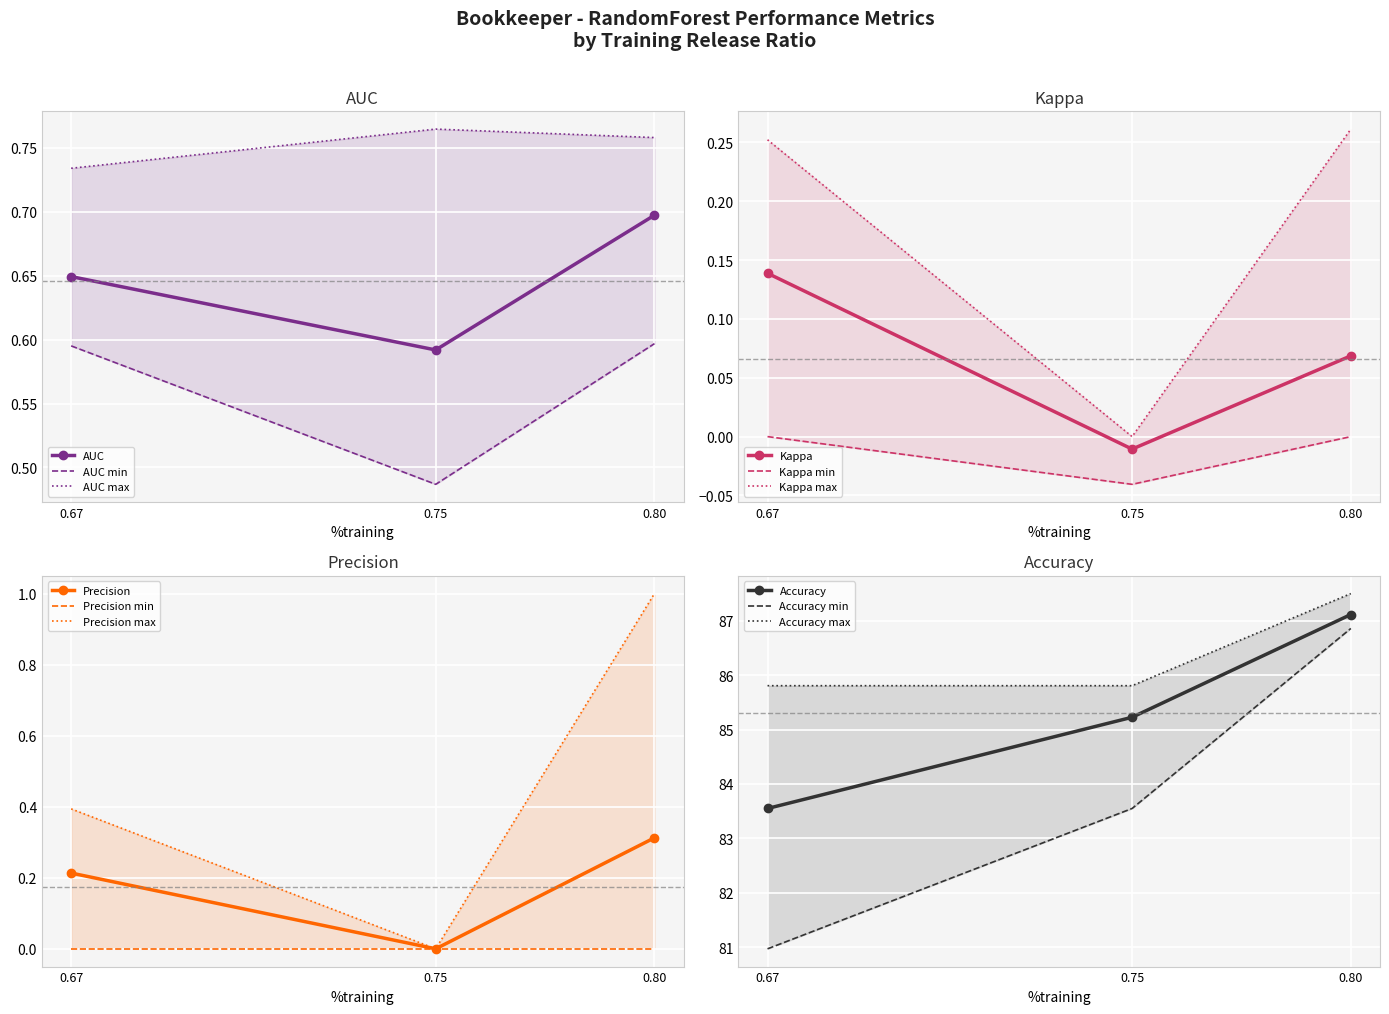

List the labels in order of Kappa value, largest first.

0.67, 0.80, 0.75